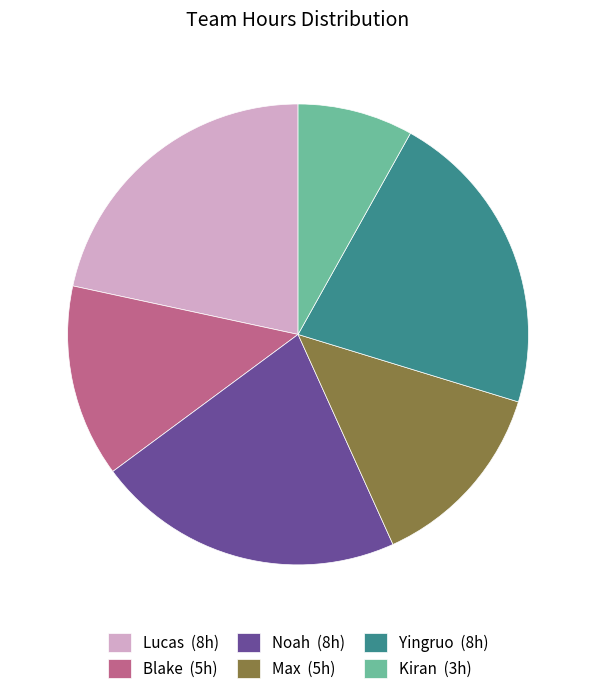

How many slices are in this pie chart?

6